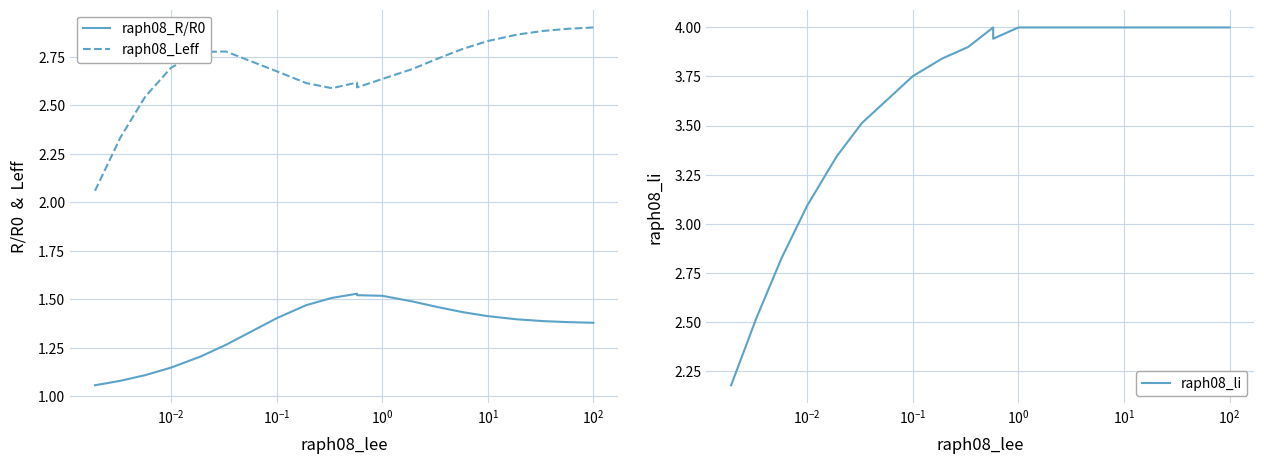

Rank the series by their average value, from lowest to highest.

raph08_R/R0, raph08_Leff, raph08_li